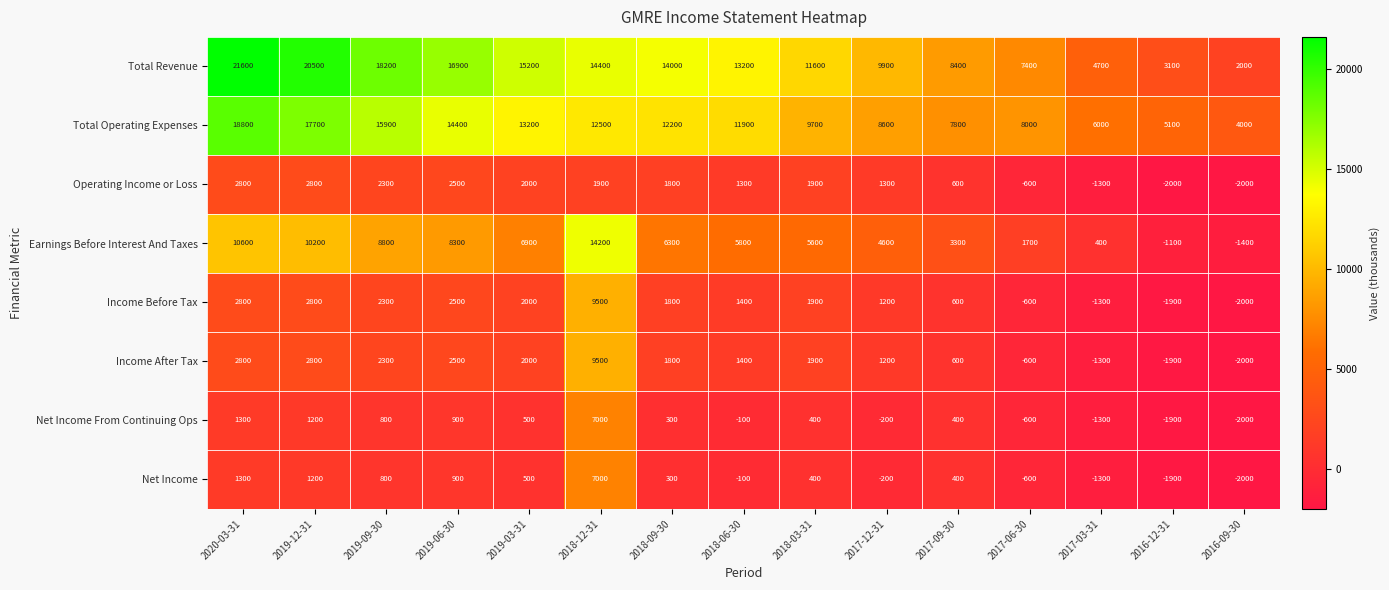

Is it true that Net Income From Continuing Ops equals 900 at 2019-06-30?

True